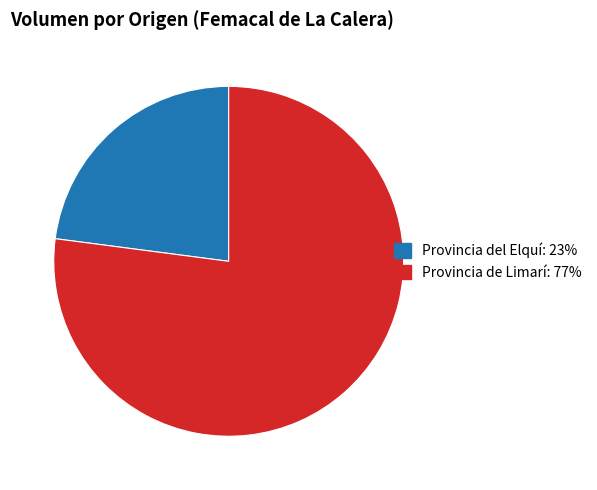

Rank the categories by value from highest to lowest.

Provincia de Limarí: 77%, Provincia del Elquí: 23%